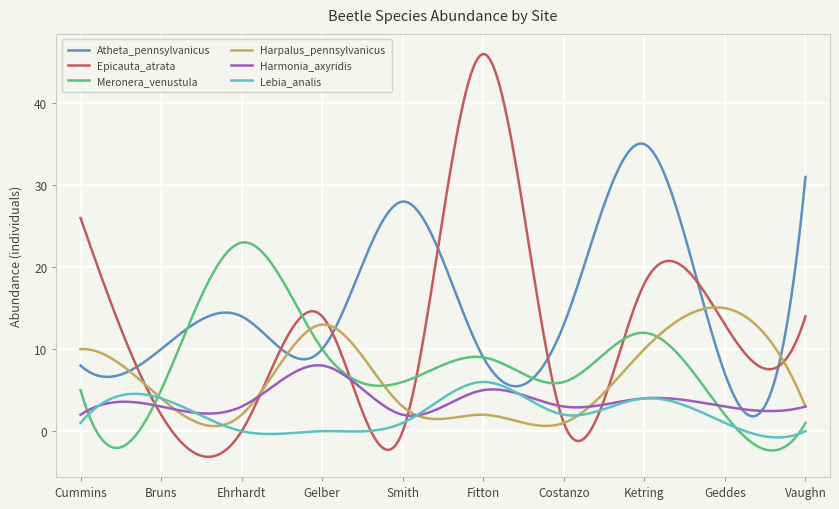

What is the lowest value of the Meronera_venustula series?

-2.4